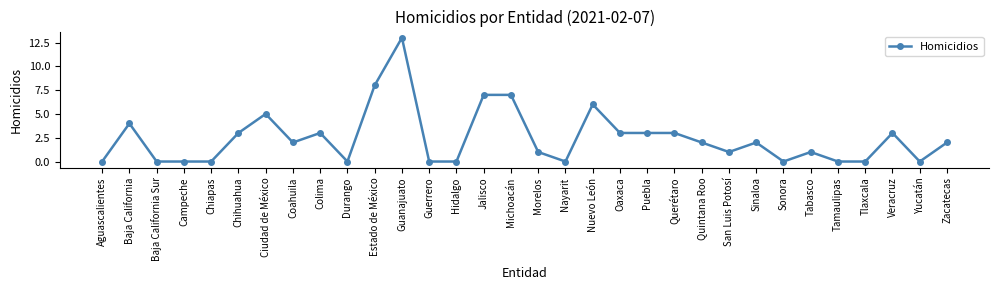

What is the difference between the maximum and minimum values?

13